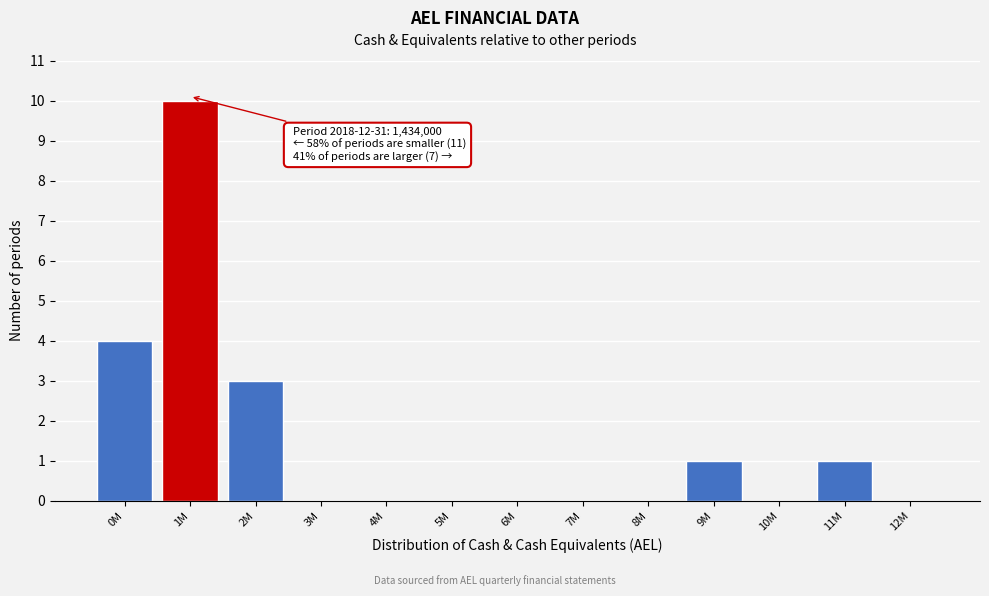

Reading left to right, transcribe all the data shown in this chart.

0M=4	1M=10	2M=3	3M=0	4M=0	5M=0	6M=0	7M=0	8M=0	9M=1	10M=0	11M=1	12M=0